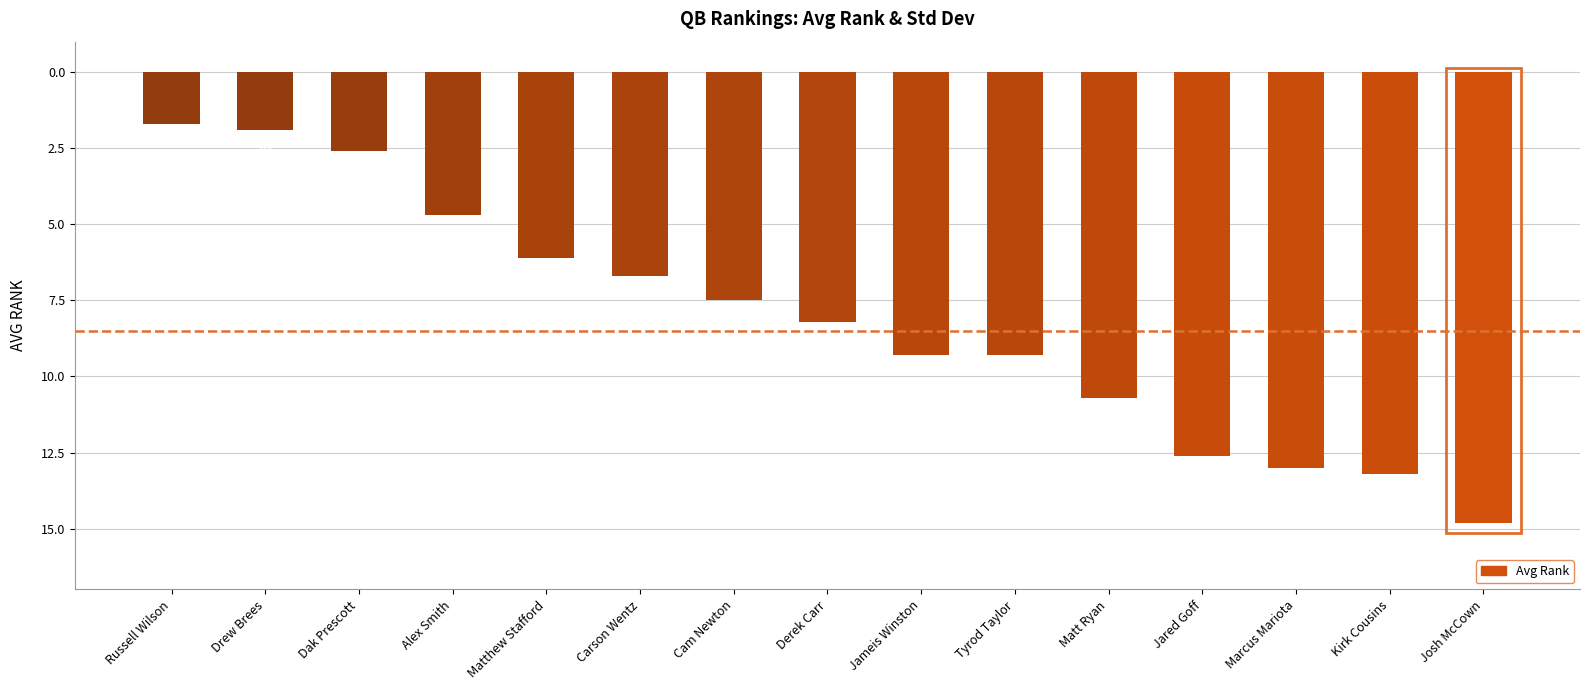

Does the chart contain any negative values?

Yes